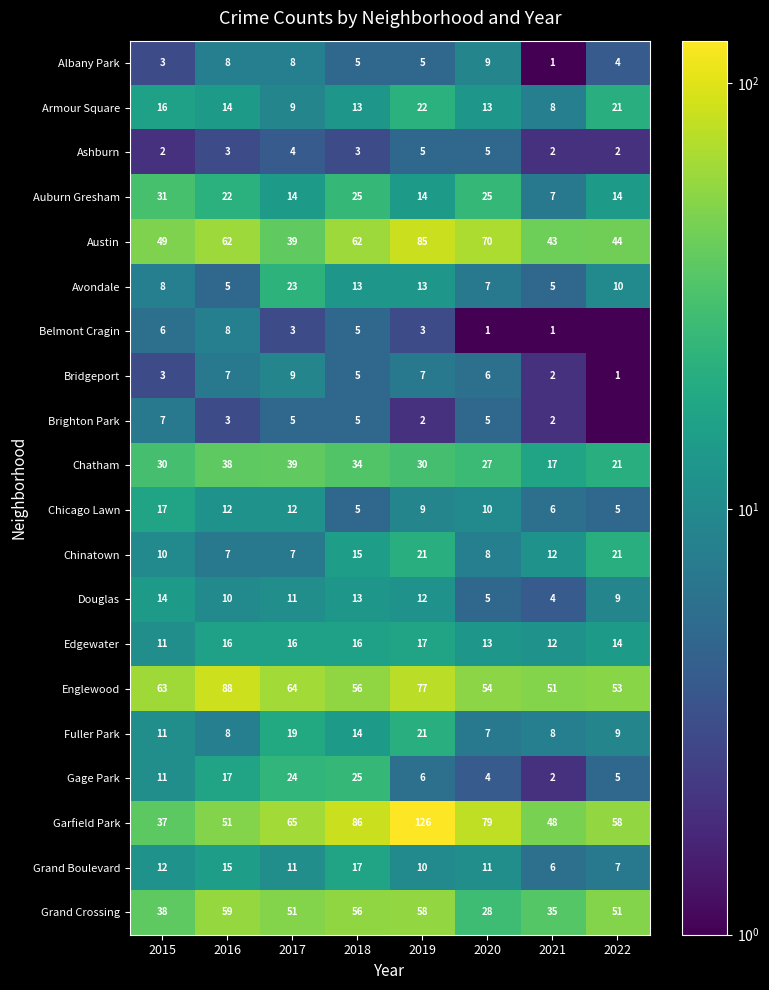

What is the maximum value for Gage Park?

25.0